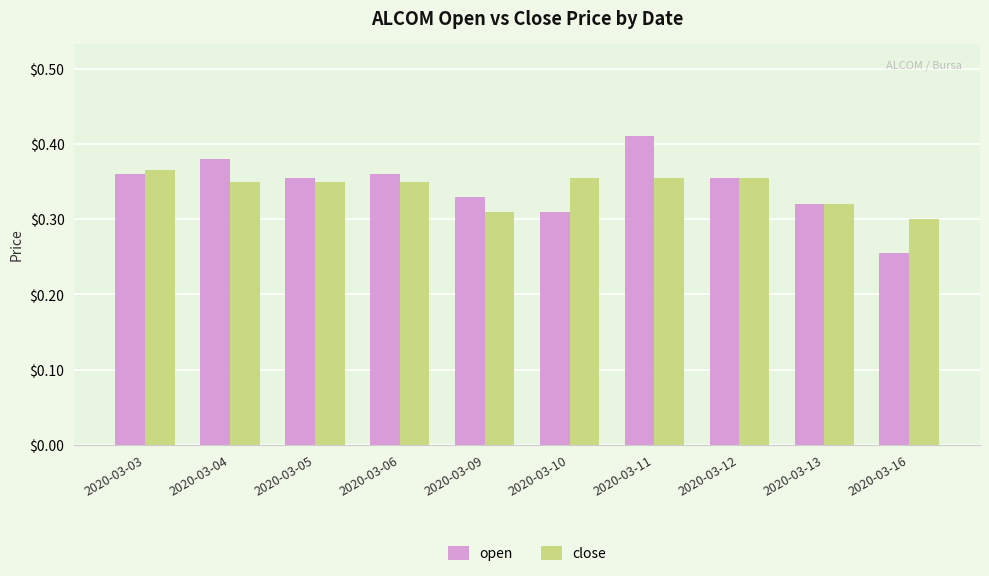

At which category is the sum across all series the highest?

2020-03-11